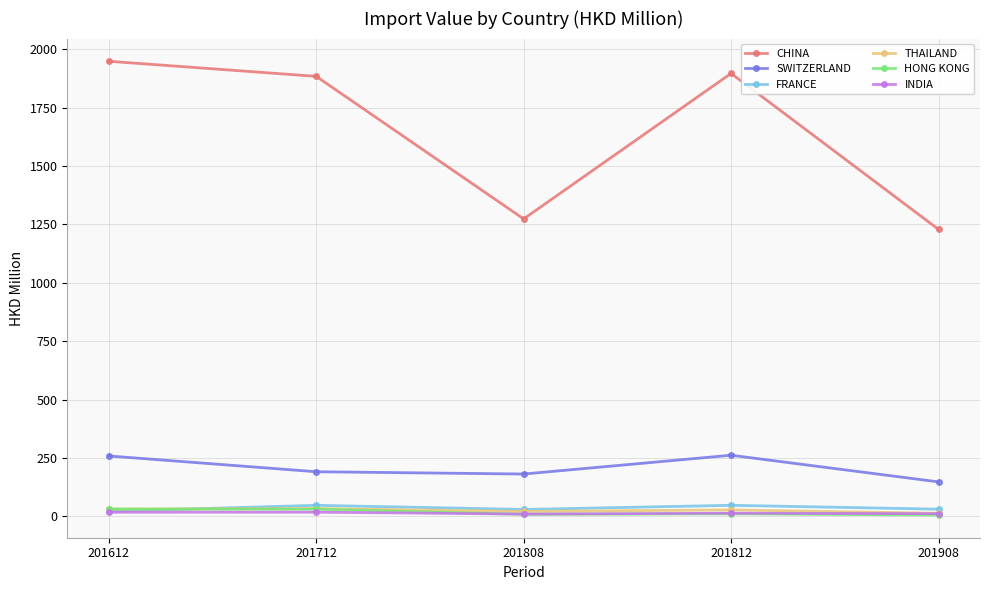

What are all the series names shown in the legend?

CHINA, SWITZERLAND, FRANCE, THAILAND, HONG KONG, INDIA